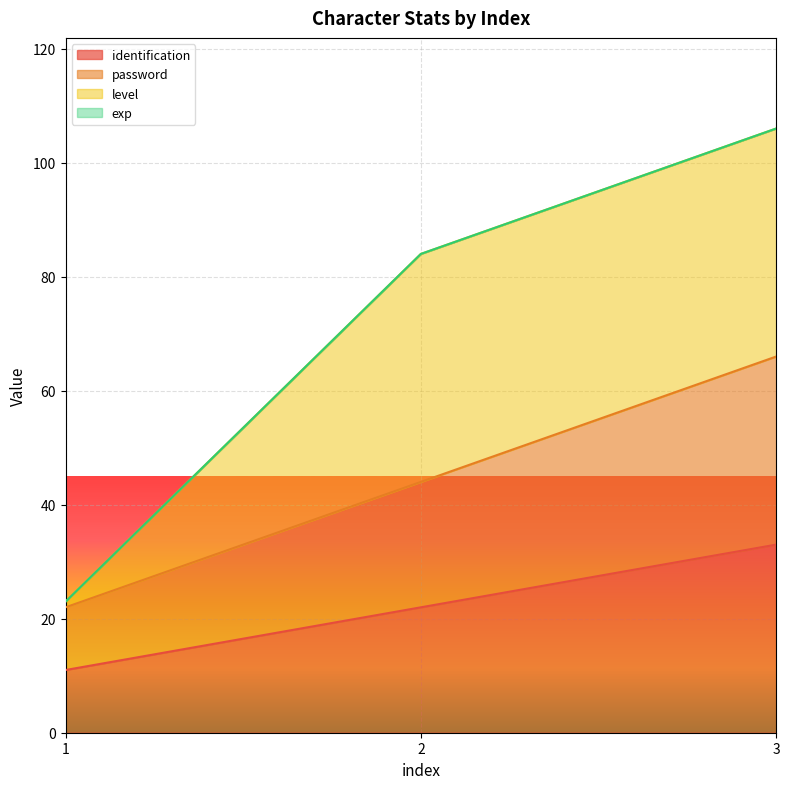

Does the chart display data point markers on the line(s)?

No